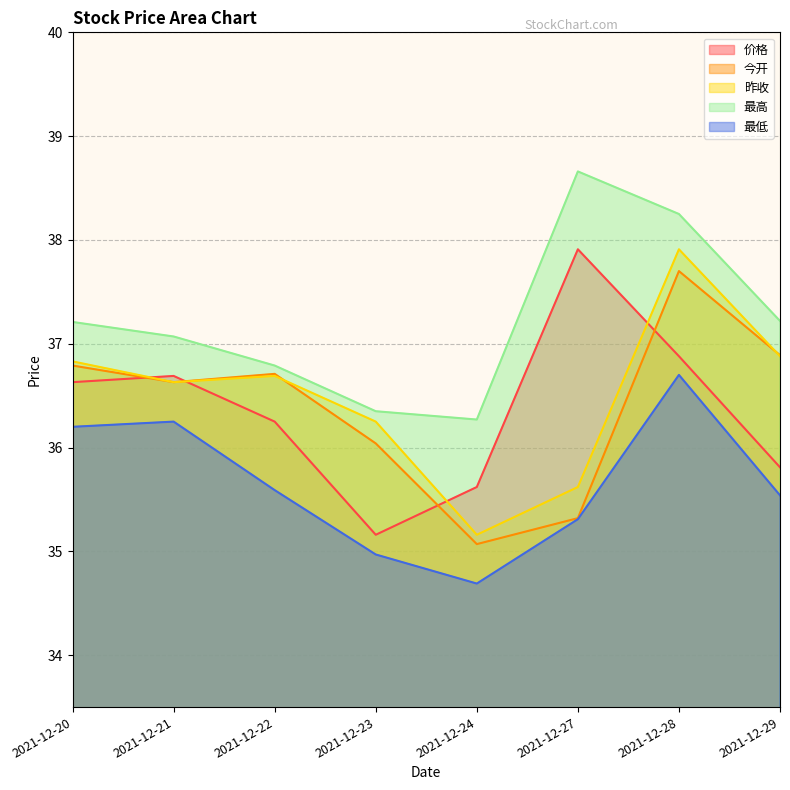

Which series has the largest total across all categories?

最高